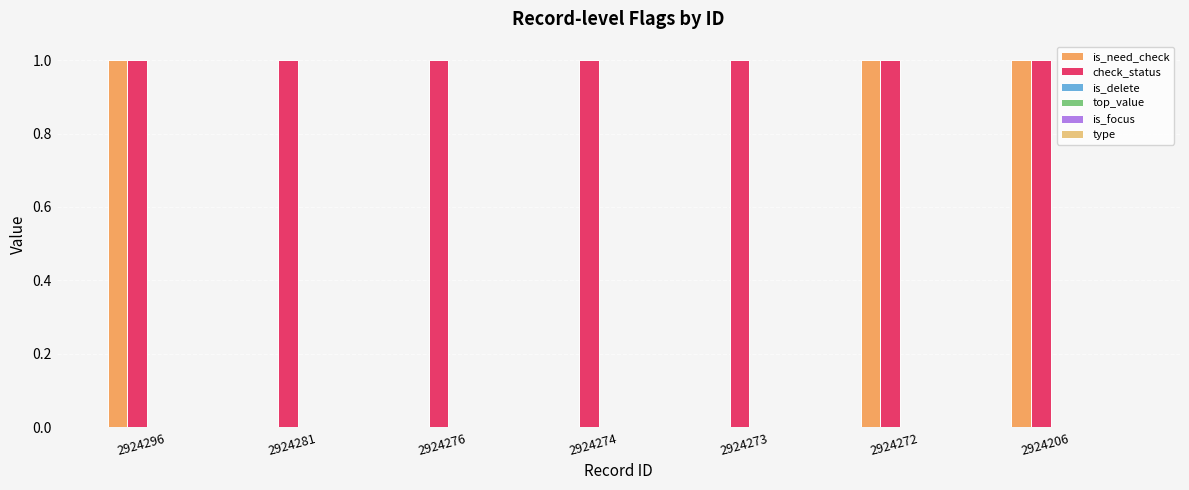

Which series has the largest total across all categories?

check_status